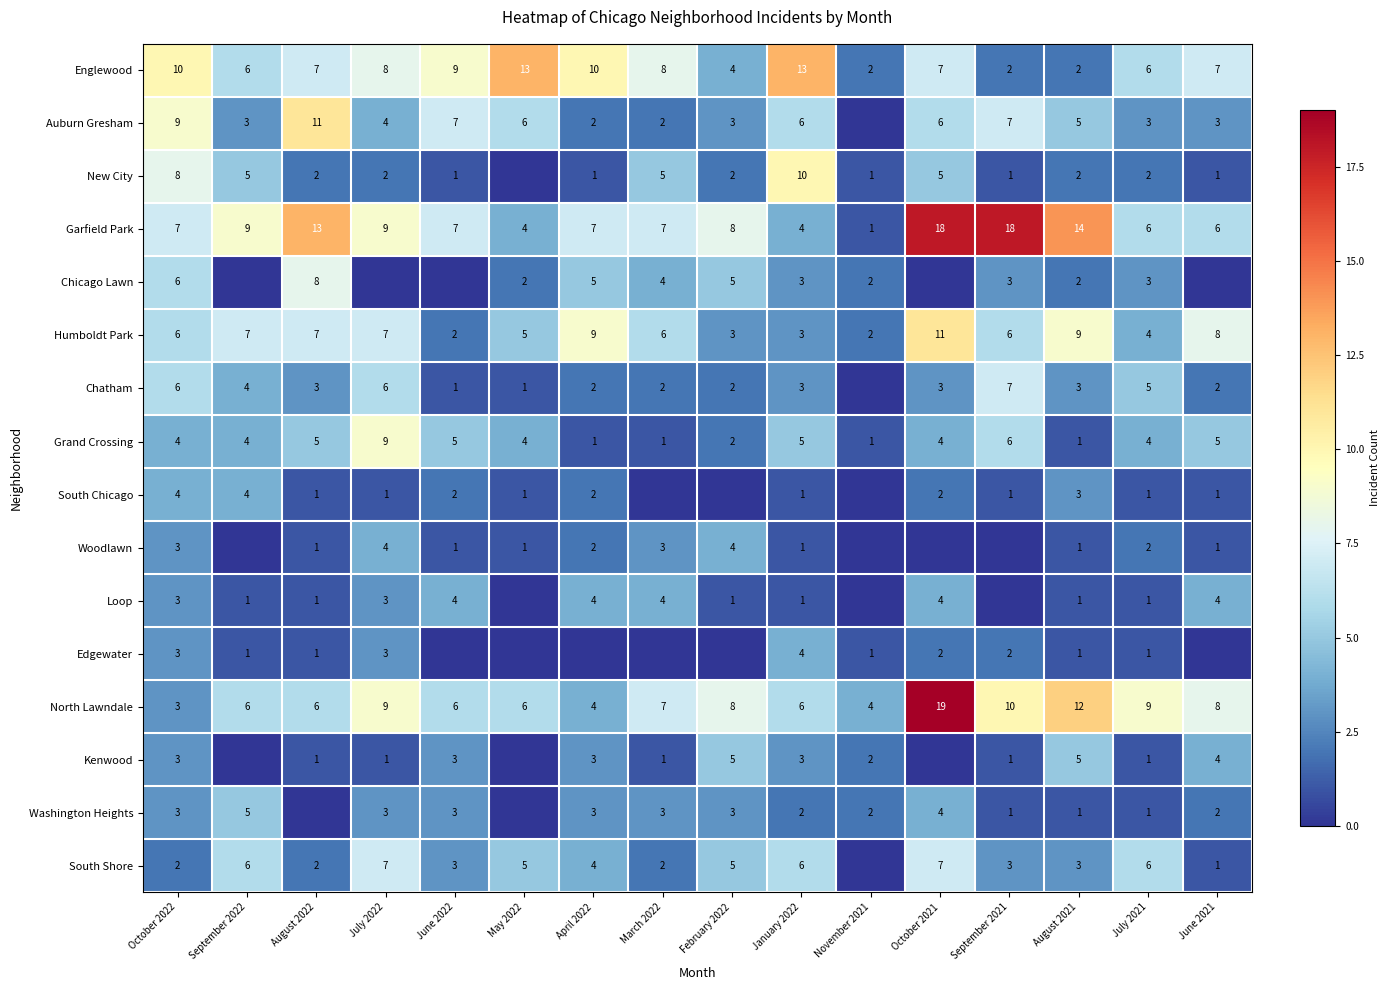

The Auburn Gresham series shows 3 at February 2022. True or false?

True